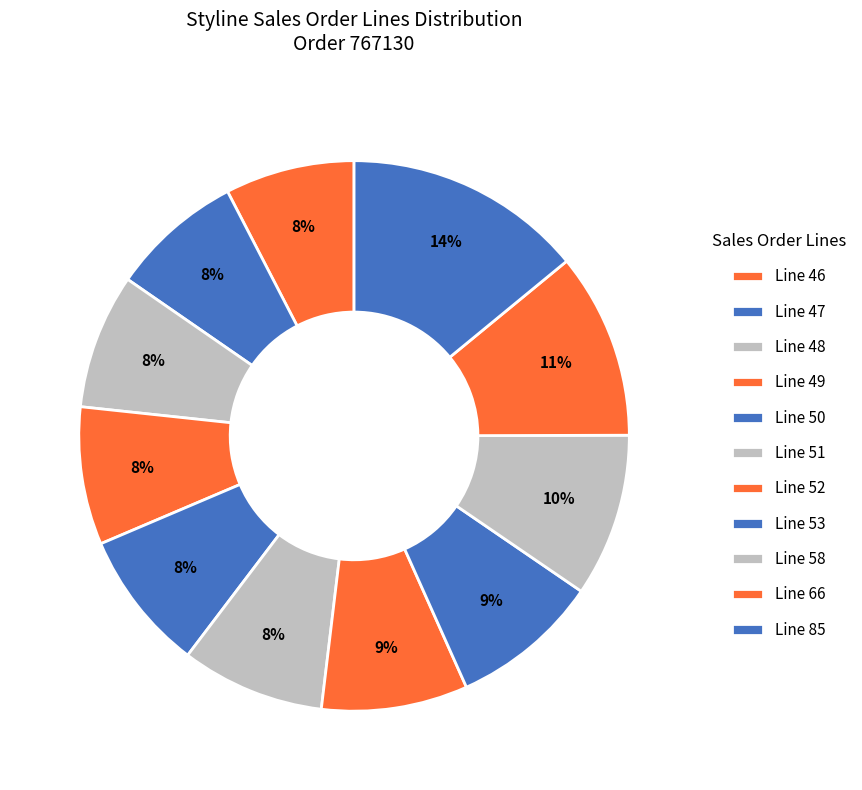

What is the ratio of the value at Line 51 to the value at Line 49?

1.0